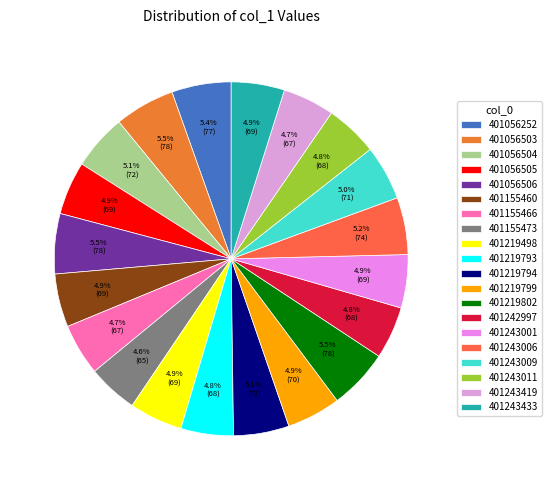

What is the largest slice in the pie chart?

401056503